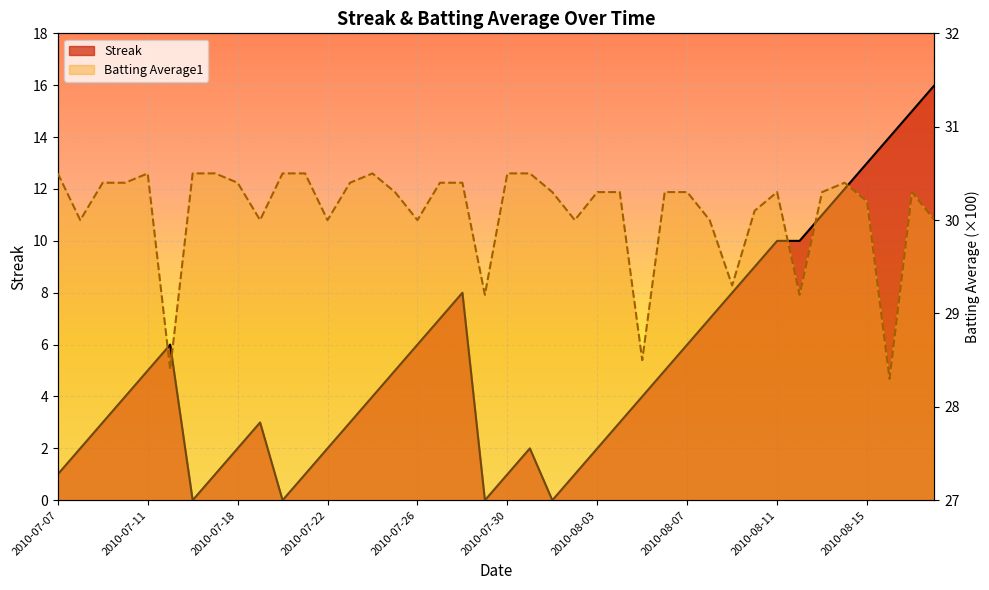

At which label does Streak reach its peak?

2010-08-18